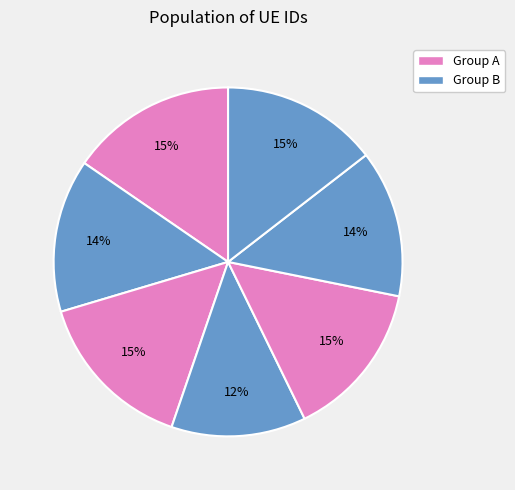

How many segments does this pie chart have?

7